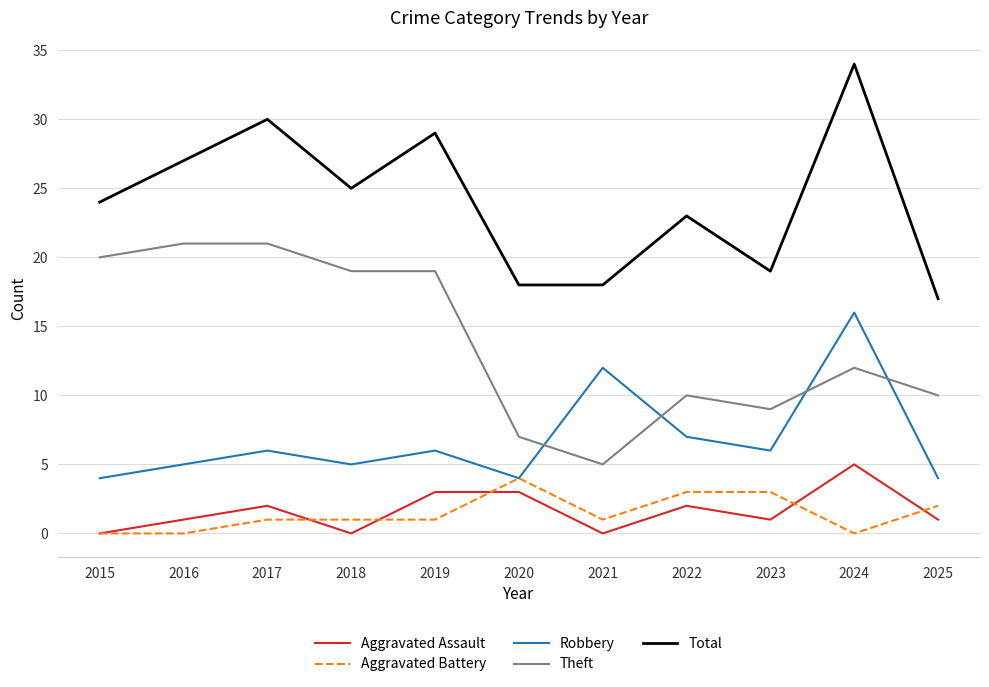

What is the spread (max minus min) of values at 2024?

34